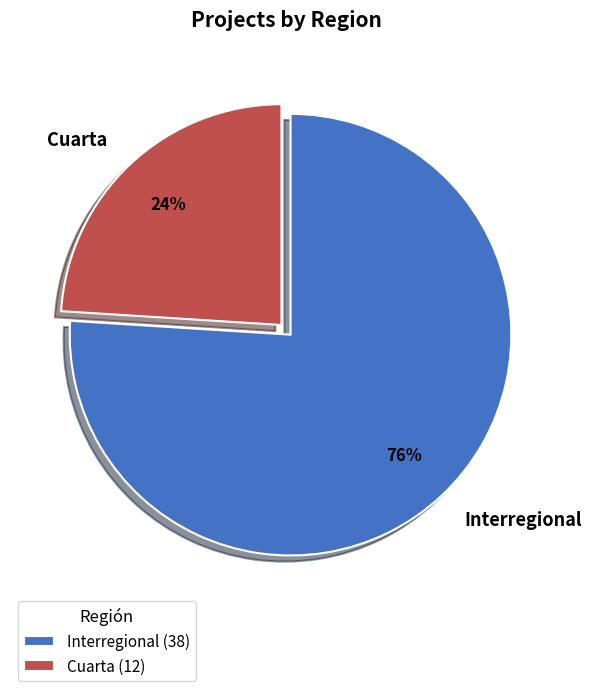

True or false: Interregional accounts for 76% of the total.

True